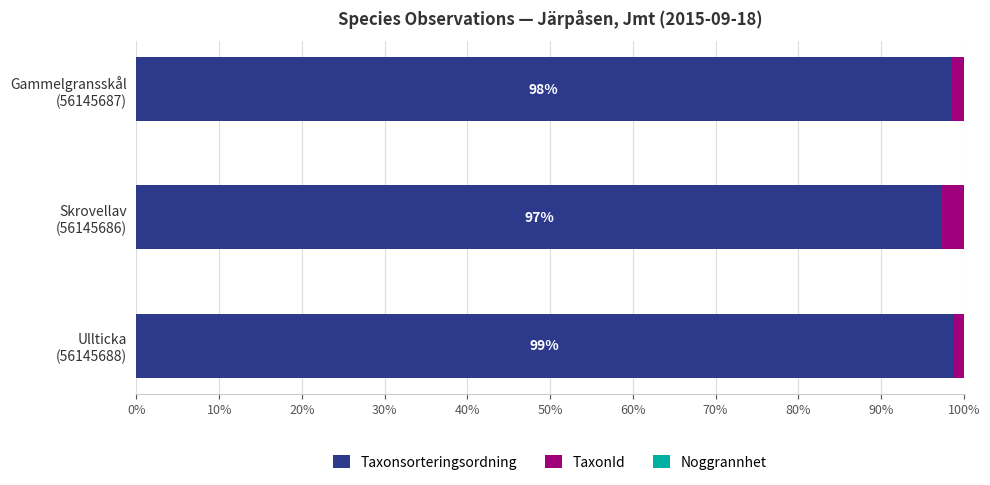

How many values in the Taxonsorteringsordning series exceed 98?

2